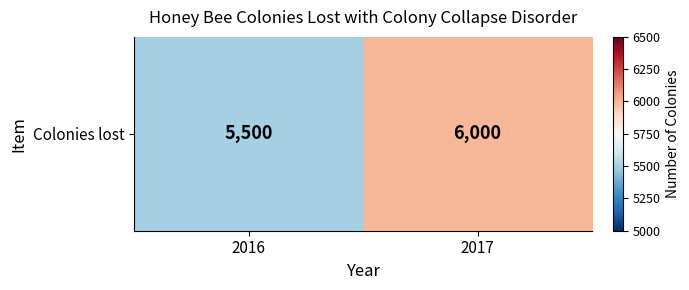

Where is the data nearest to the value 5750?

2016